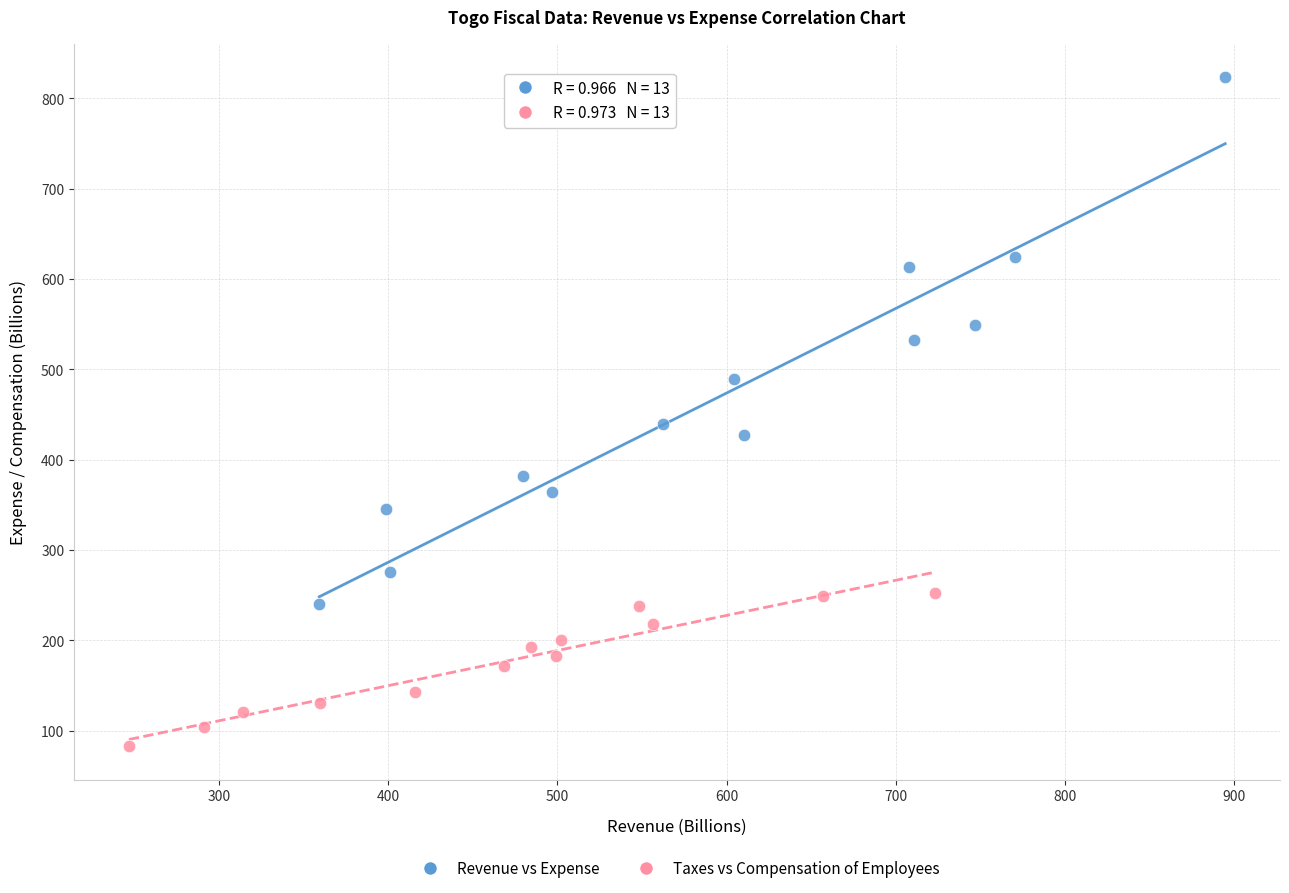

Which series has the largest Y range (max minus min)?

Revenue vs Expense